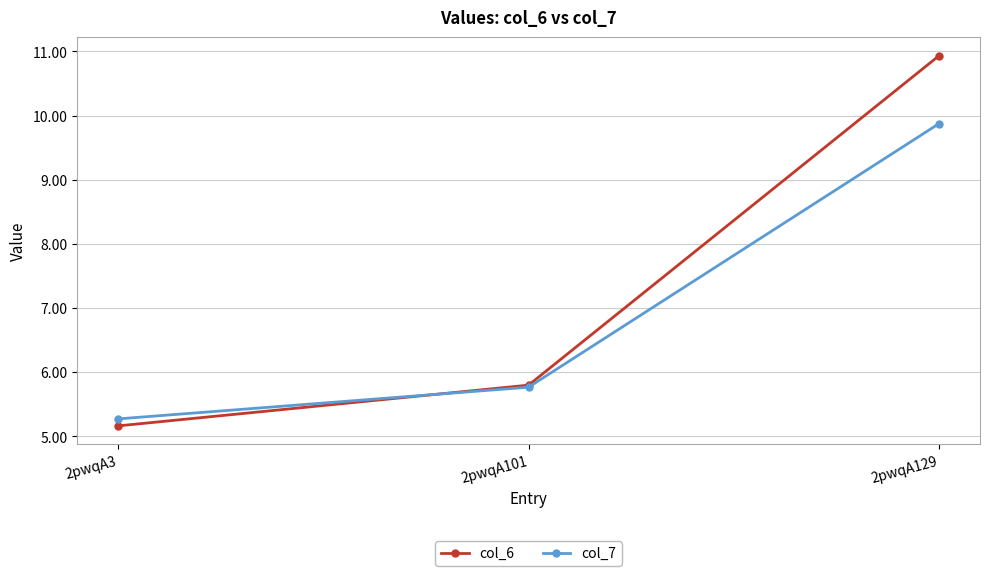

What is the difference between the second highest and minimum values in the col_7 series?

0.5